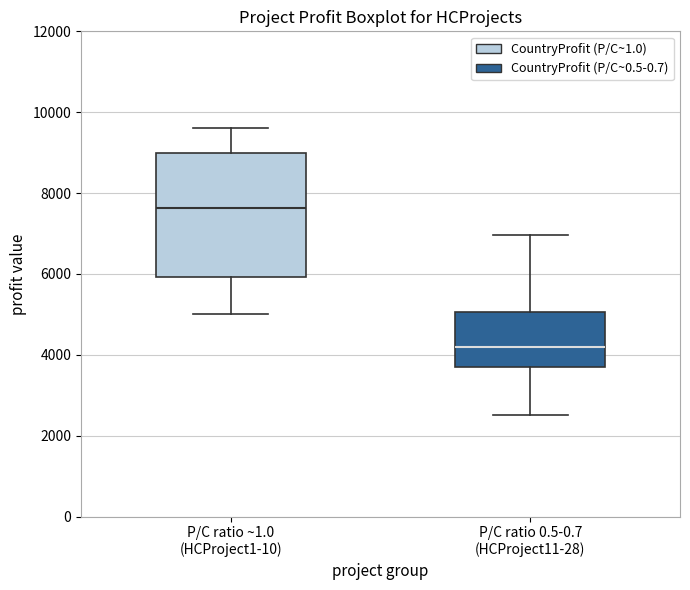

Reading left to right, transcribe this box plot: for each box, give where its median line is, the range the box spans, and where its two whiskers end, as read against the y-axis. The values are not printed on the chart, so give them approximately, as read against the axis.

P/C ratio ~1.0 (HCProject1-10): median 7600, box 6000 to 9000, whiskers 5000 to 9600
P/C ratio 0.5-0.7 (HCProject11-28): median 4200, box 3800 to 5000, whiskers 2600 to 7000